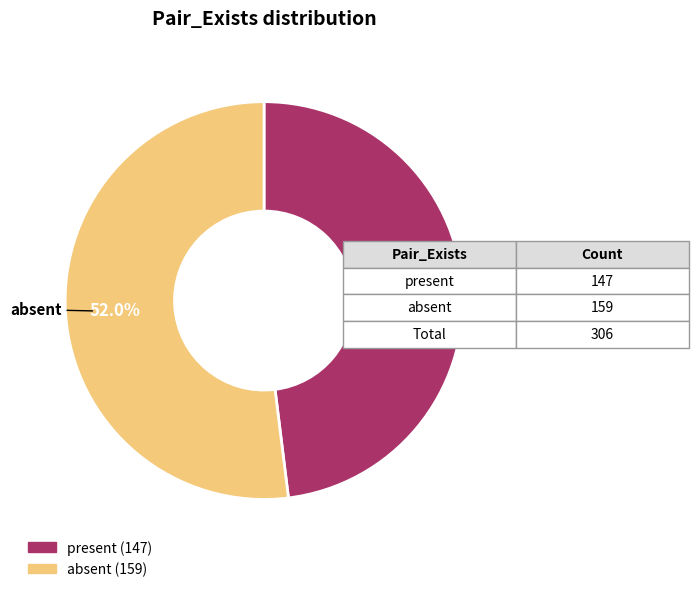

To the nearest percent, what is the combined percentage of present and absent?

100%